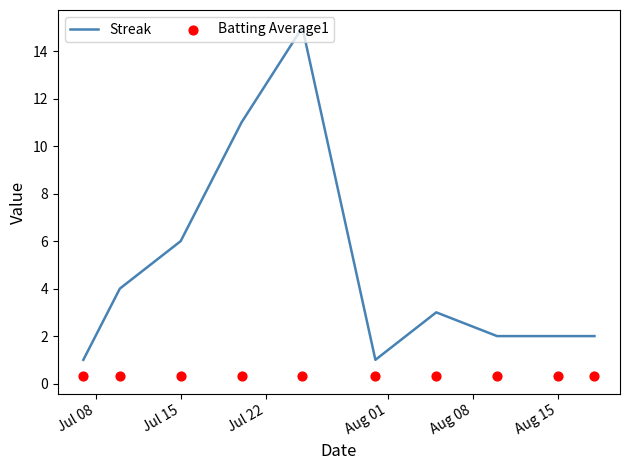

Which series has the widest spread of Y values?

Streak